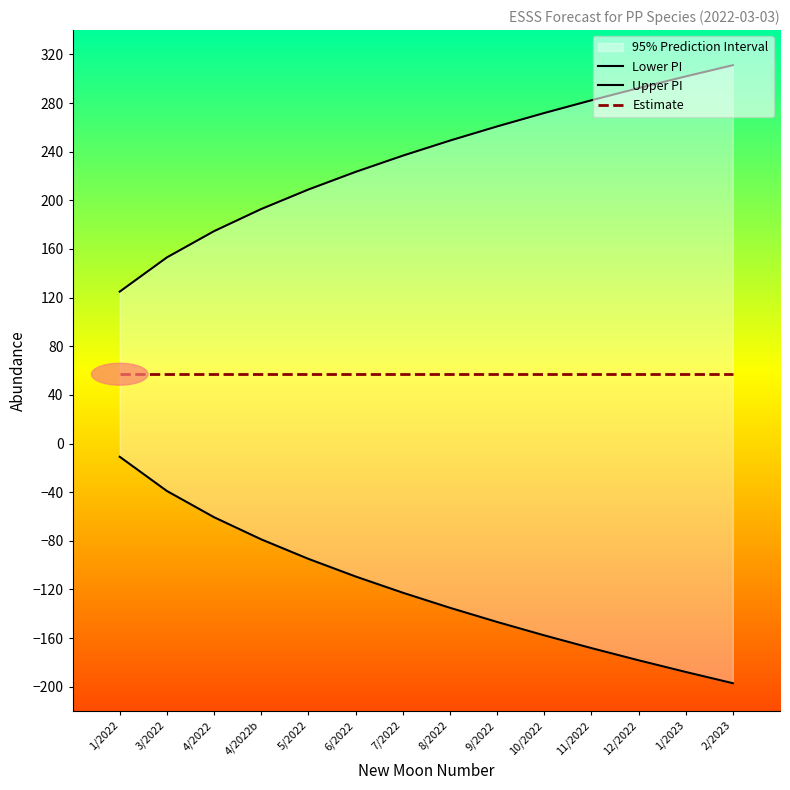

Is it true that Estimate equals 96.3 at 4/2022?

False